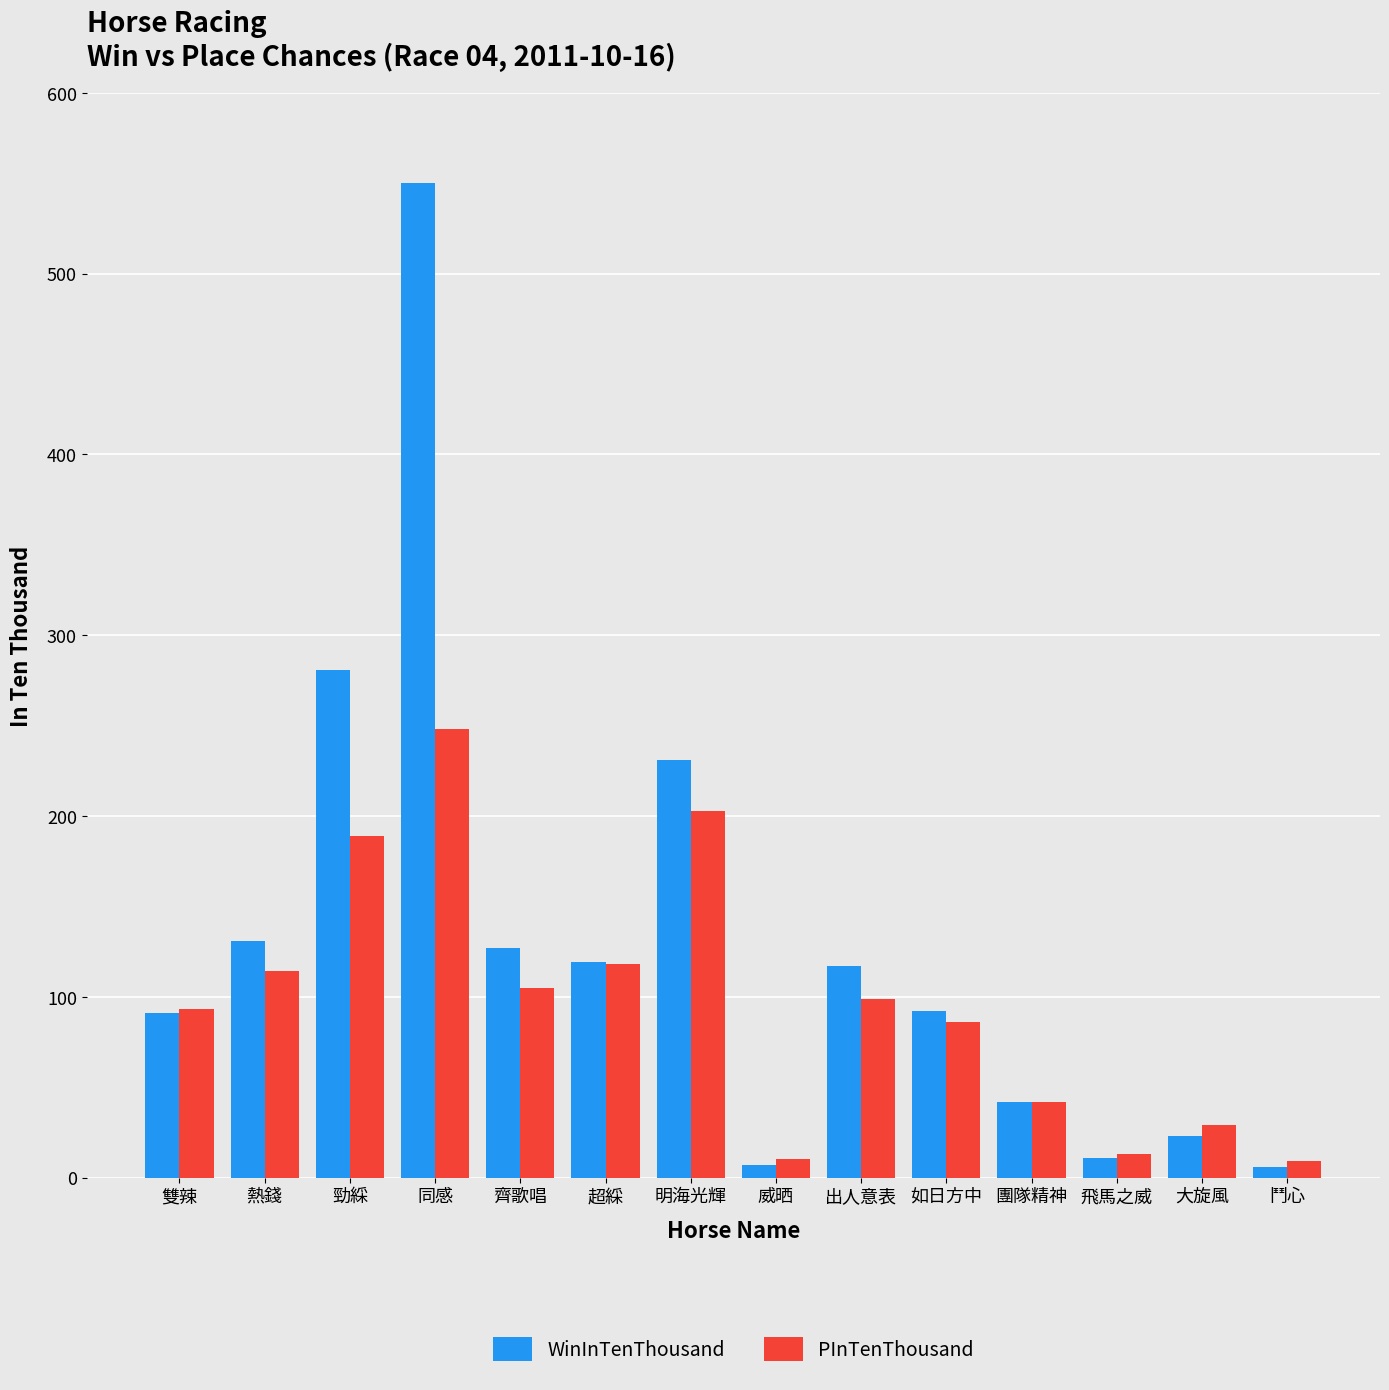

What is the value of the WinInTenThousand bar at the 4th from the left?

550